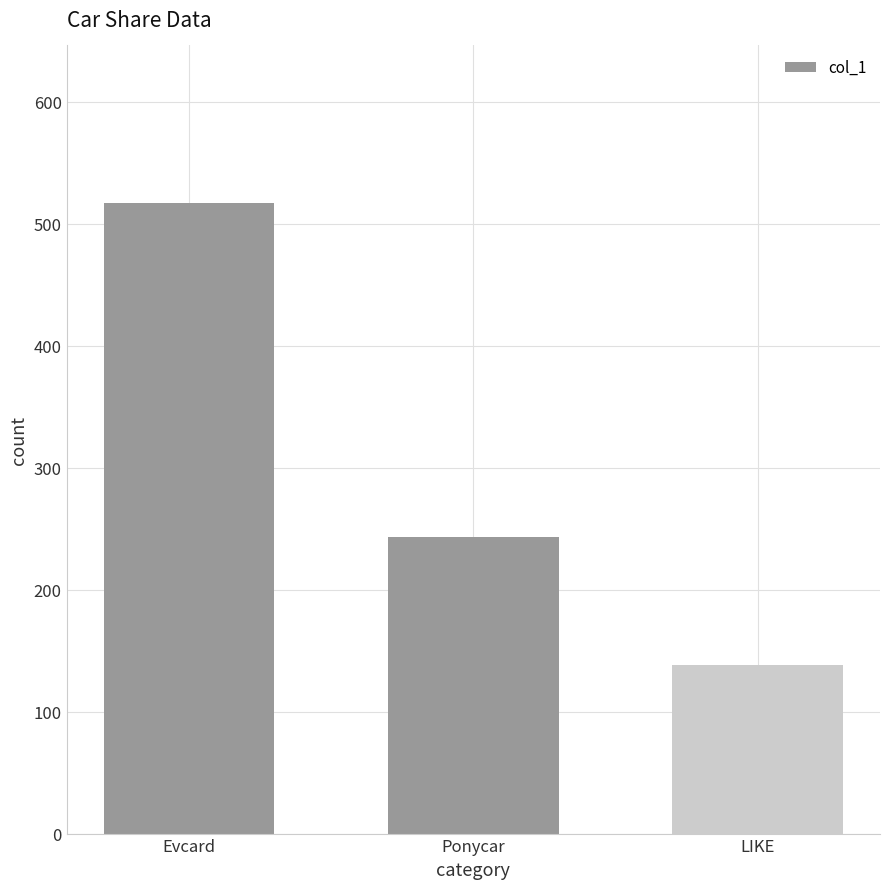

What position from the left is Ponycar?

2